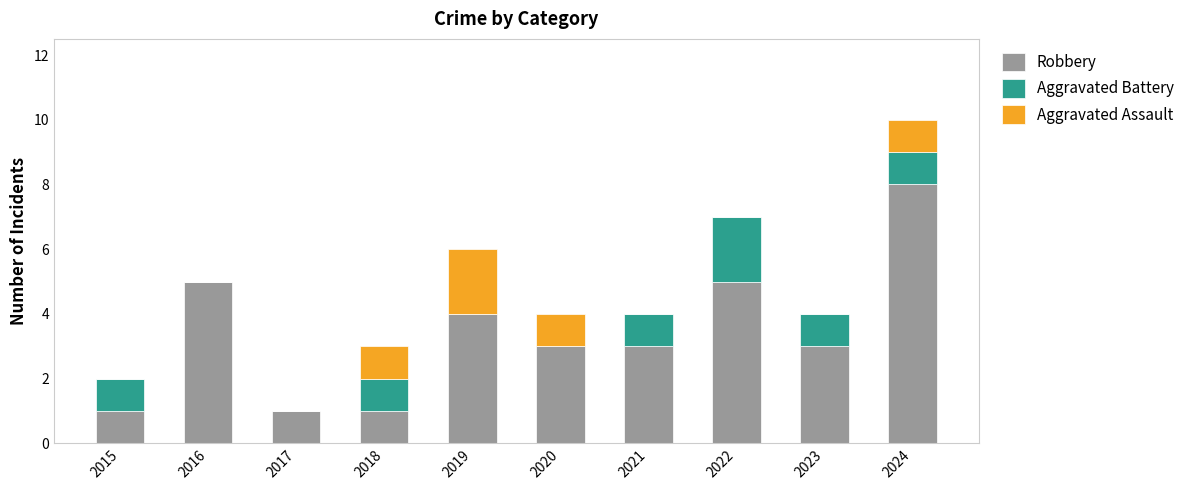

At which category is the sum across all series the highest?

2024